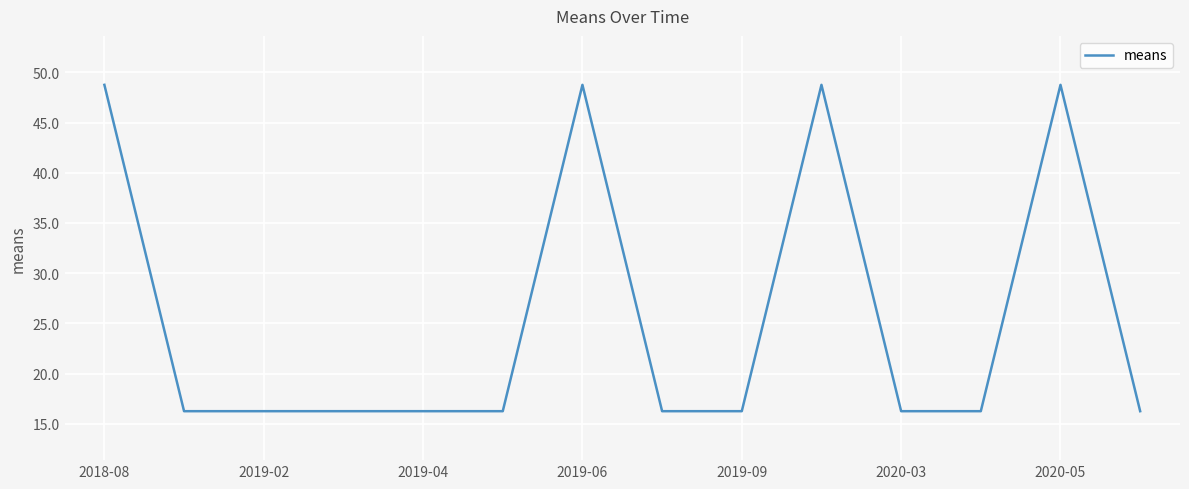

What is the difference between the maximum and minimum values?

32.5